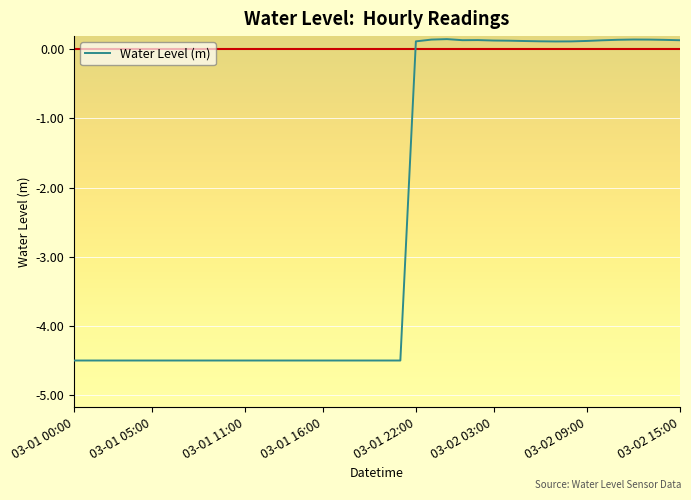

What is the smallest value displayed?

-4.5